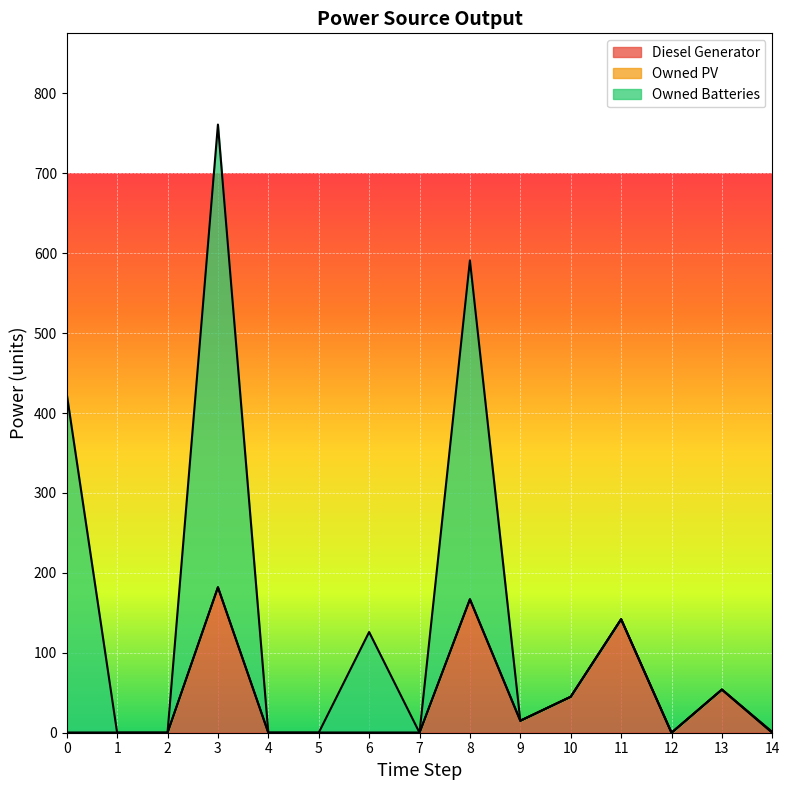

True or false: Diesel Generator has a value of 118.0 at 0.

False